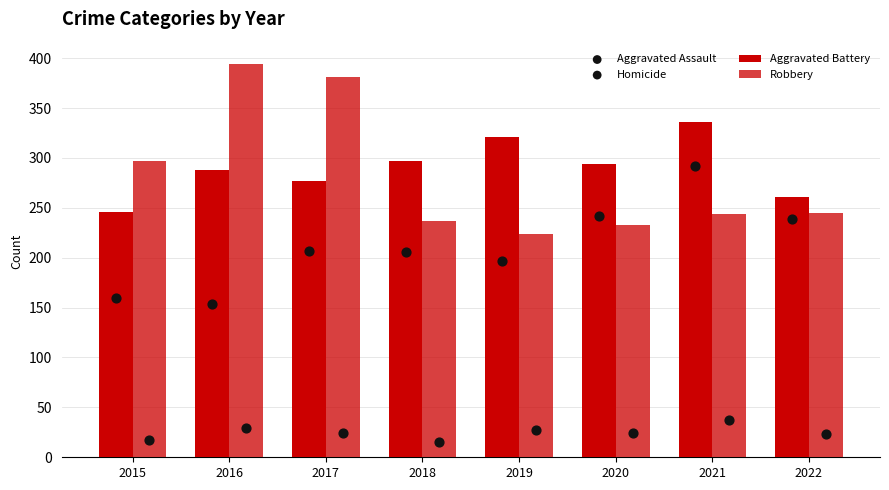

Which series has the largest Y range (max minus min)?

Robbery